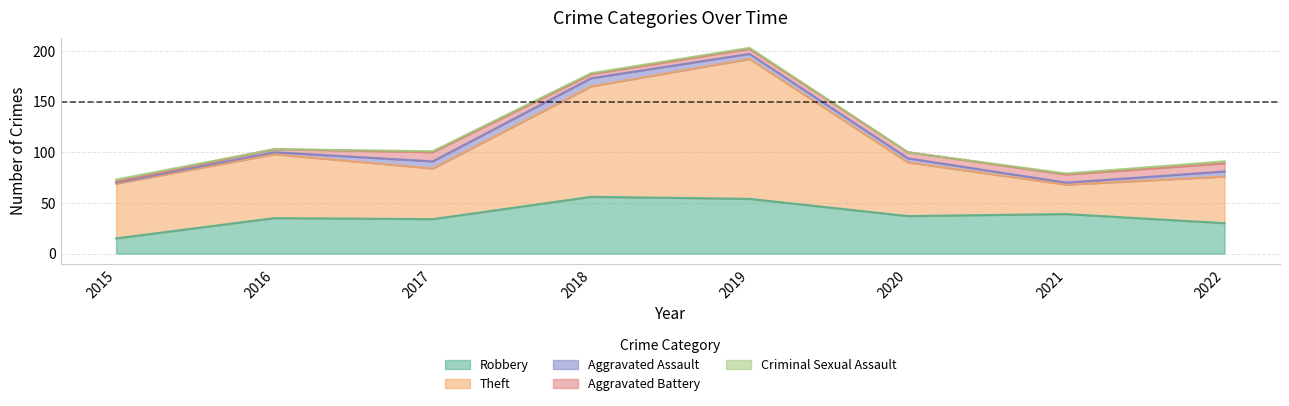

Rank the series at 2022 from highest to lowest value.

Theft, Robbery, Aggravated Battery, Aggravated Assault, Criminal Sexual Assault